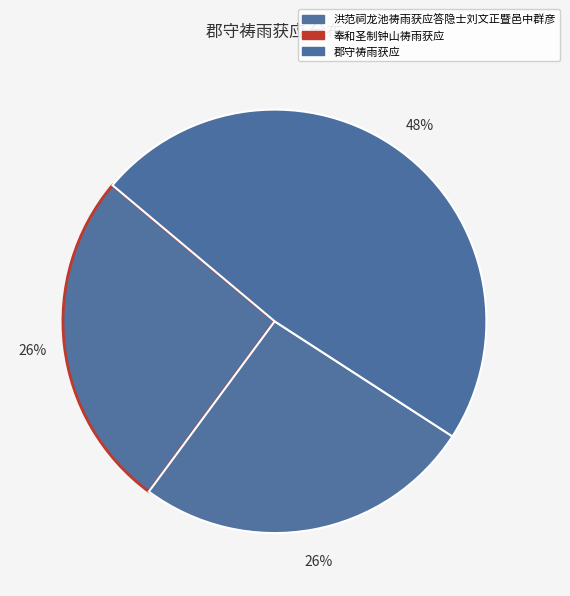

Approximately how many times larger is the value at 洪范祠龙池祷雨获应答隐士刘文正暨邑中群彦 compared to 郡守祷雨获应?

0.5